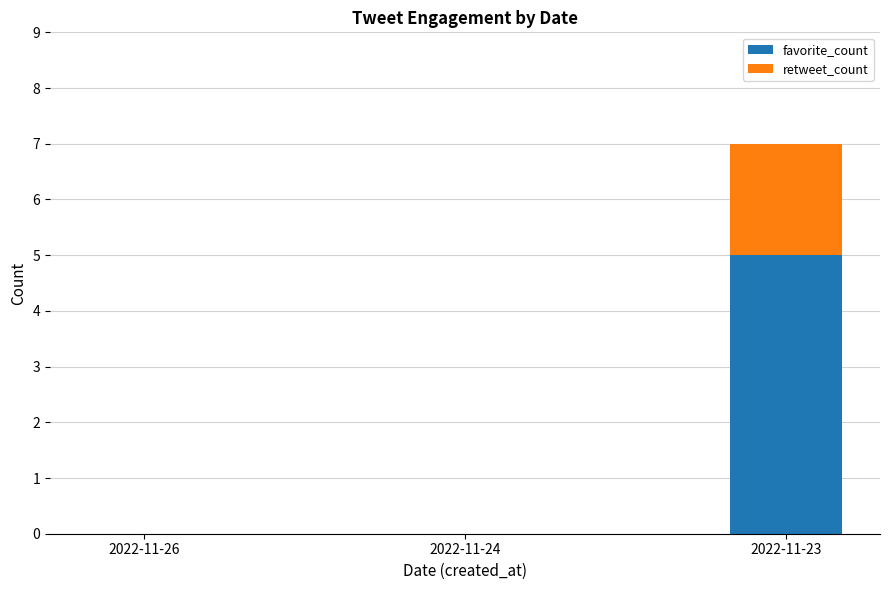

Reading left to right, what are the values for favorite_count?

2022-11-26=0	2022-11-24=0	2022-11-23=5